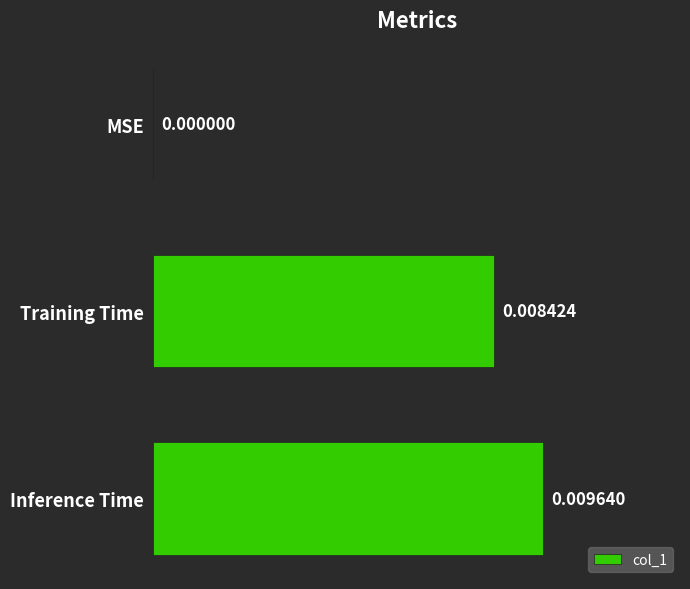

How many values exceed 0?

2